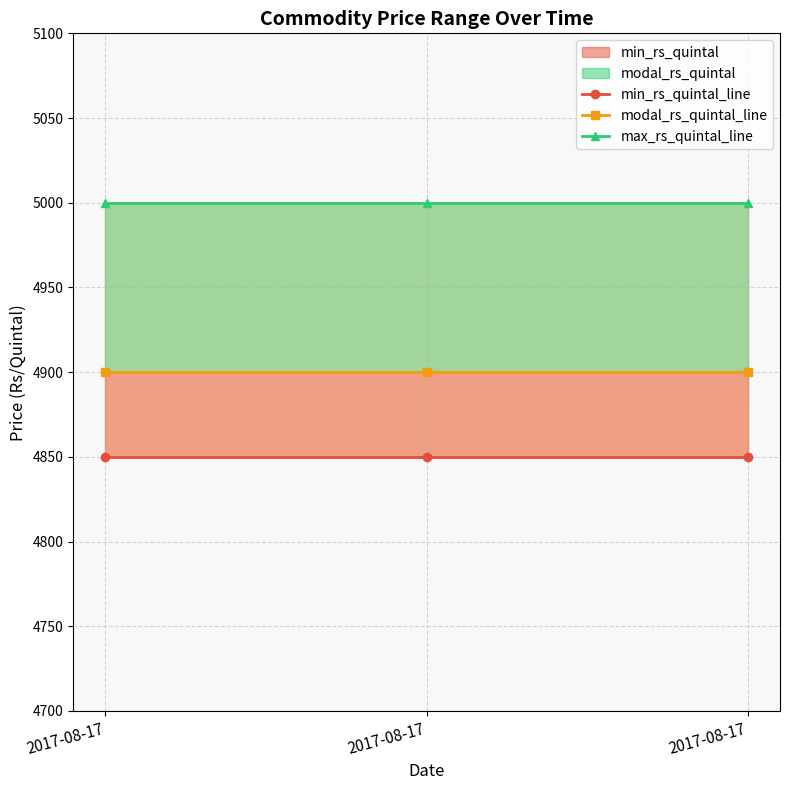

How many lines are shown in the chart?

3